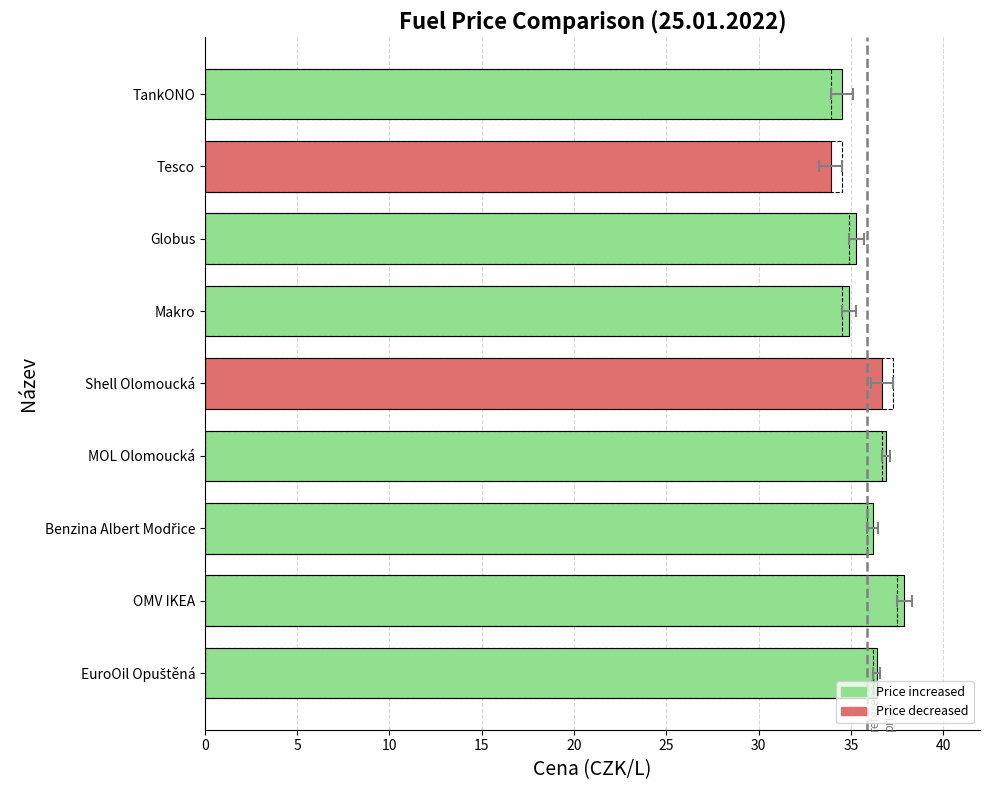

Does the chart contain any negative values?

No